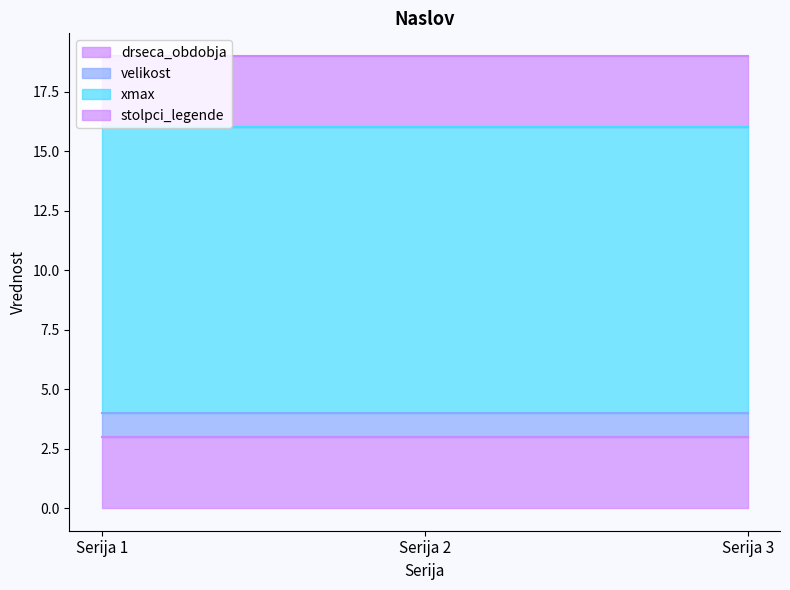

Read the xmax value at Serija 3.

12